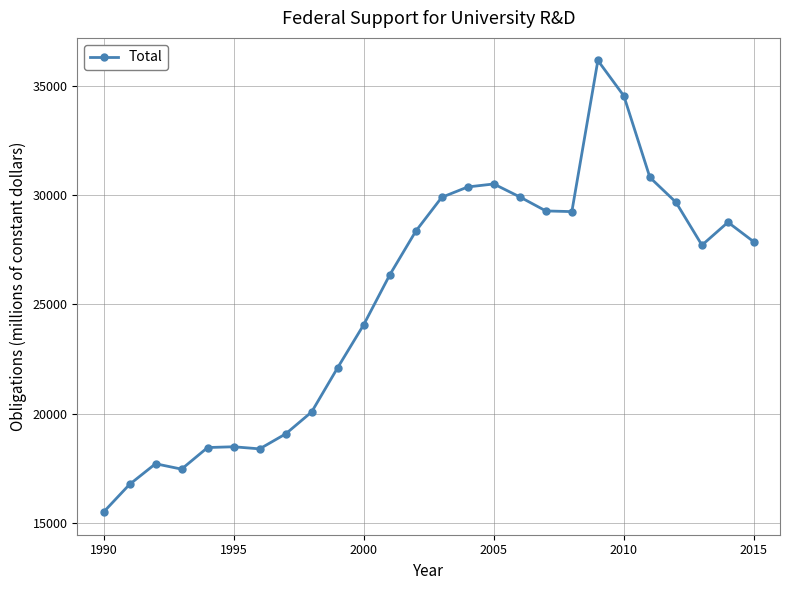

What is the difference between the maximum and minimum values?

20704.1